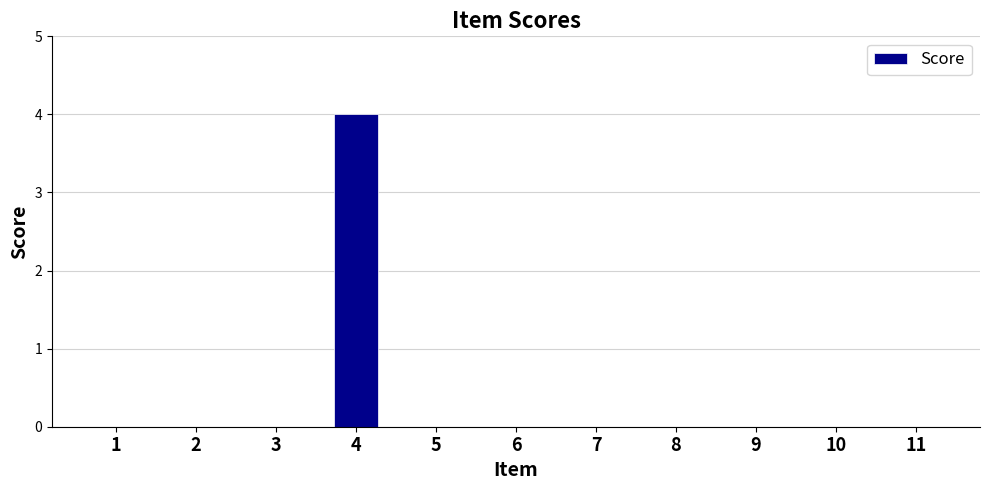

How many values are between 0 and 1?

10